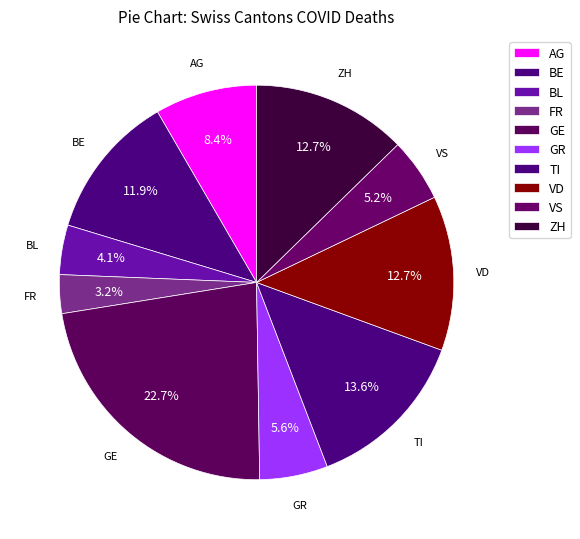

How many slices are in this pie chart?

10